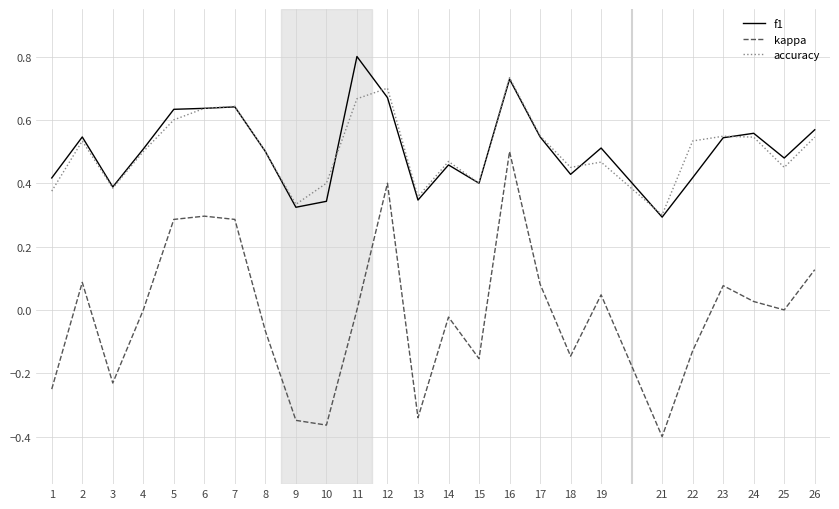

The value of f1 at 9 is 0.2. True or false?

False